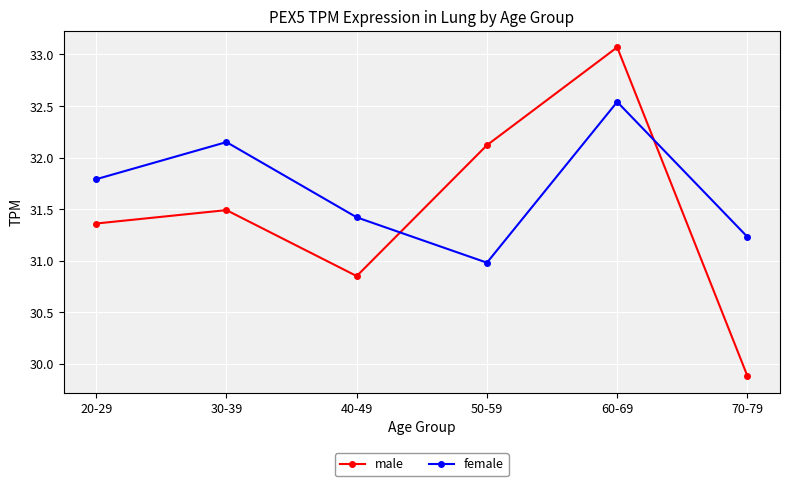

What is the difference between the female values at 40-49 and 20-29?

0.4